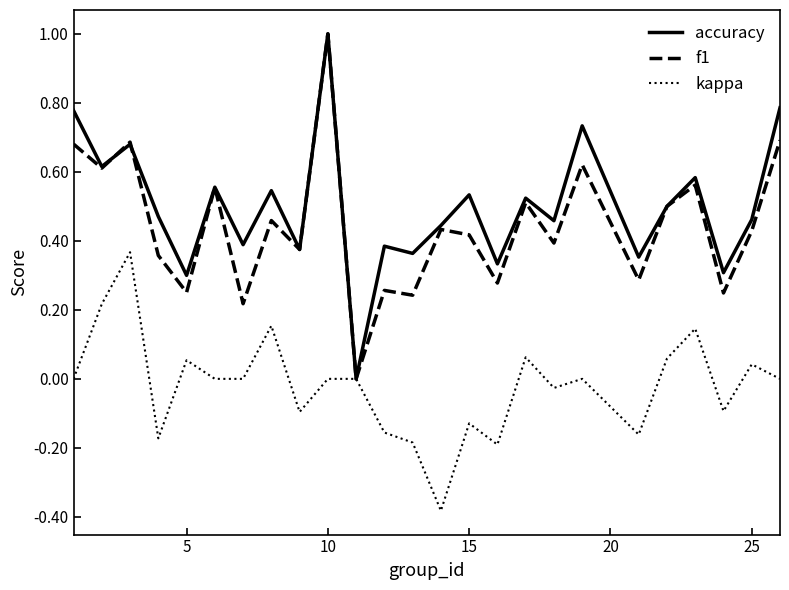

Count the number of categories in the chart.

25